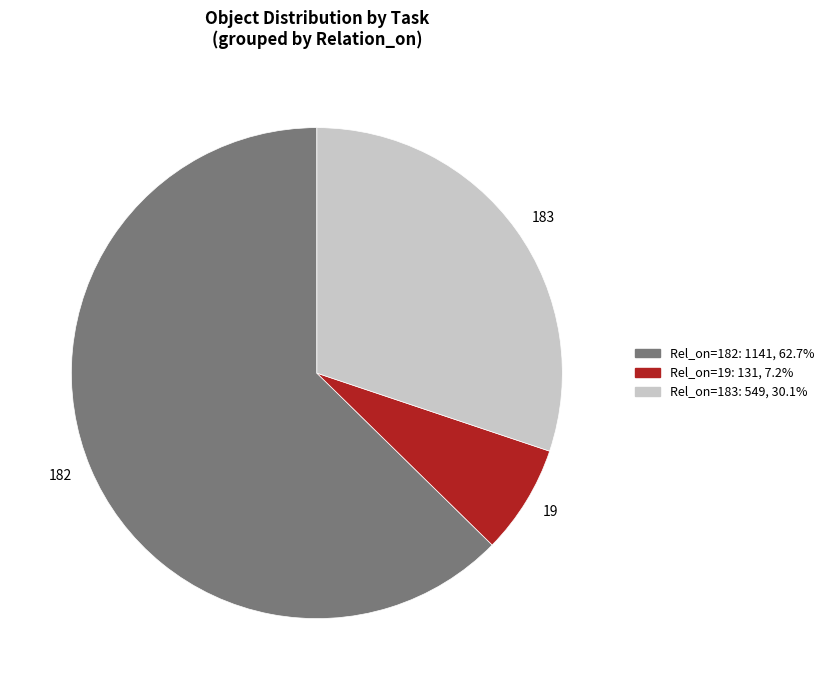

Which category has the biggest portion of the pie?

182